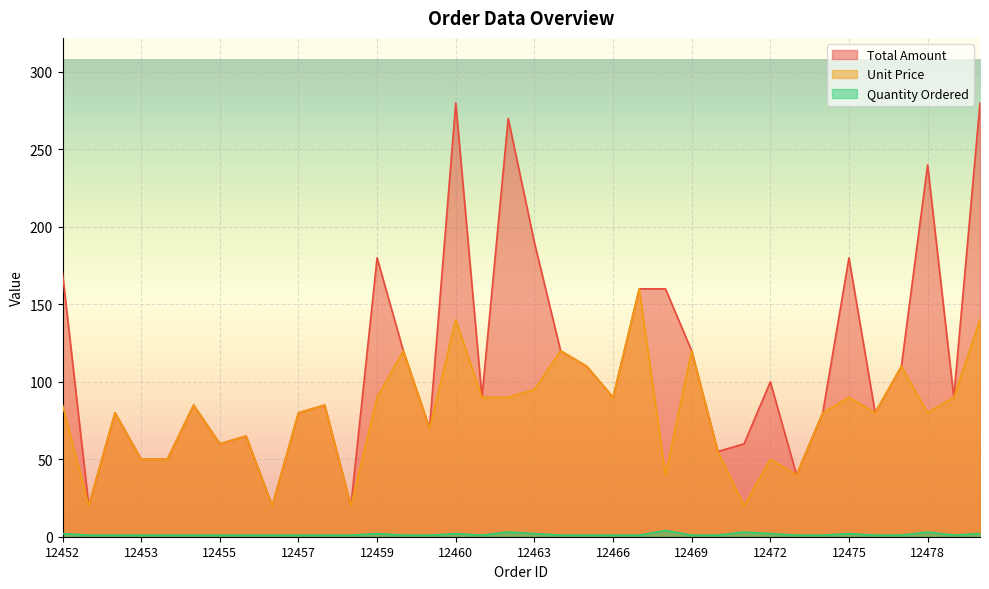

What is the lowest value of the Quantity Ordered series?

1